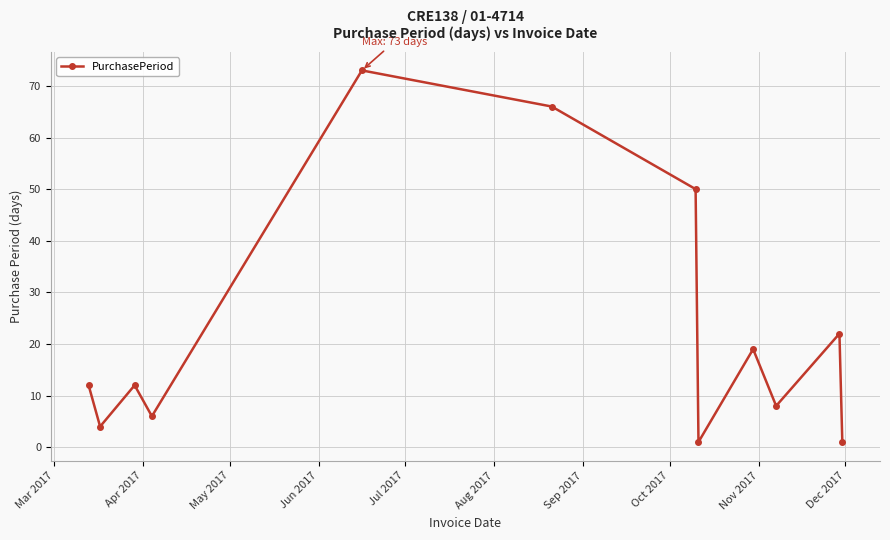

Reading left to right, extract all data points from this chart.

12	4	12	6	73	66	50	1	19	8	22	1